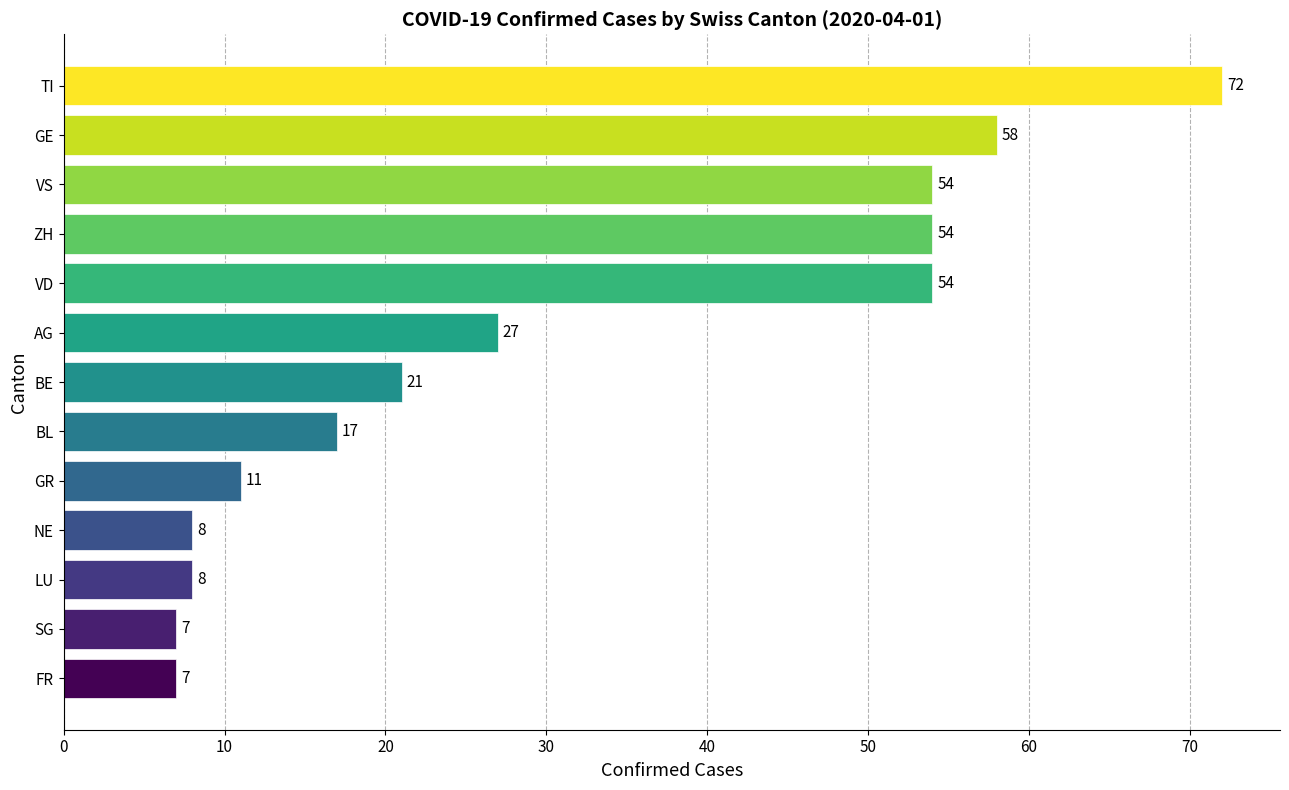

What is the maximum value shown in the chart?

72